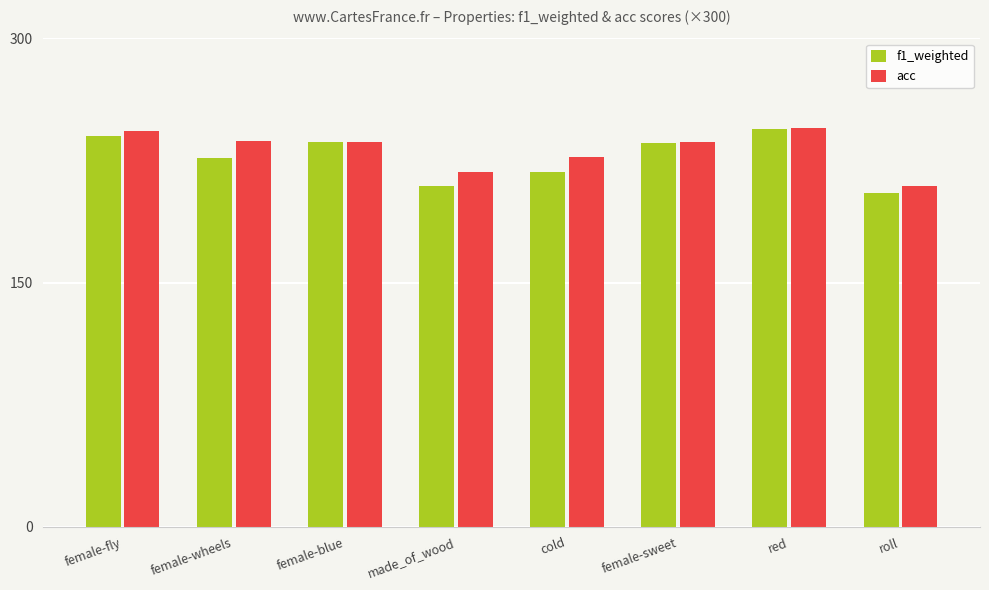

At which label does acc first exceed 236?

female-fly